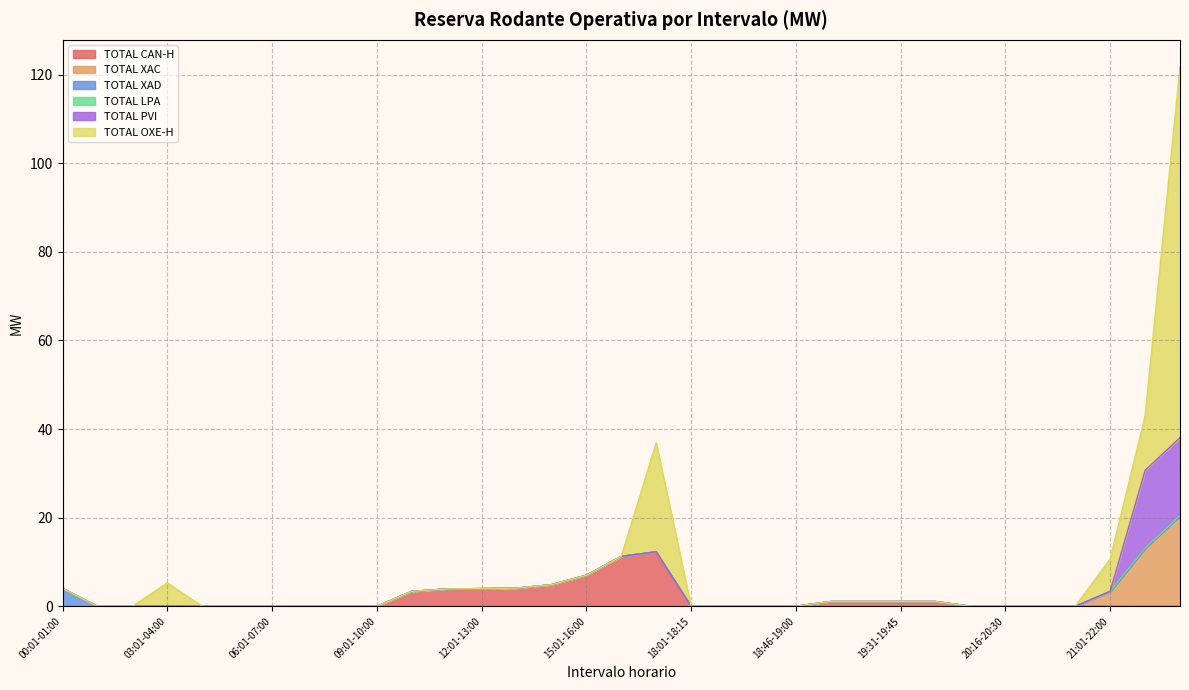

True or false: TOTAL XAD and TOTAL OXE-H intersect in this chart.

False